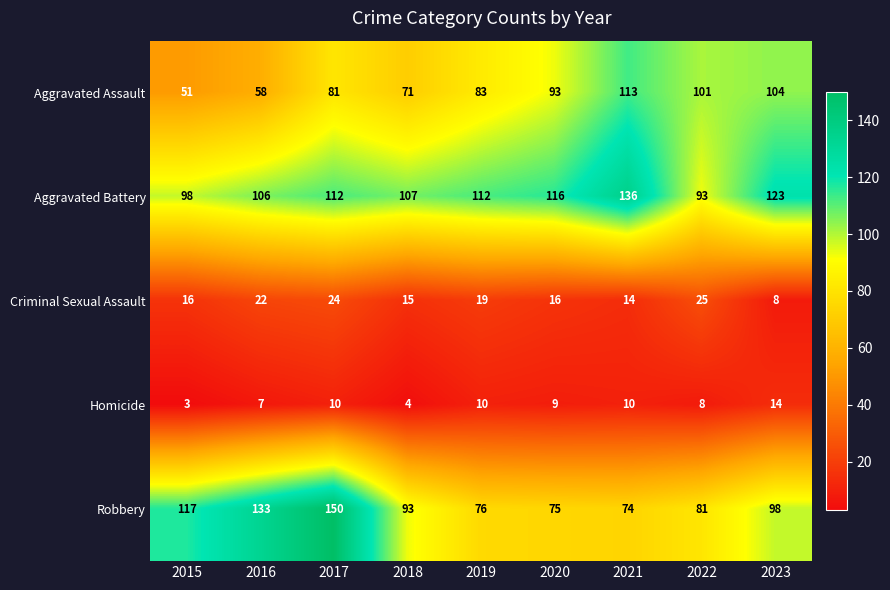

Is it true that Criminal Sexual Assault equals 9 at 2015?

False